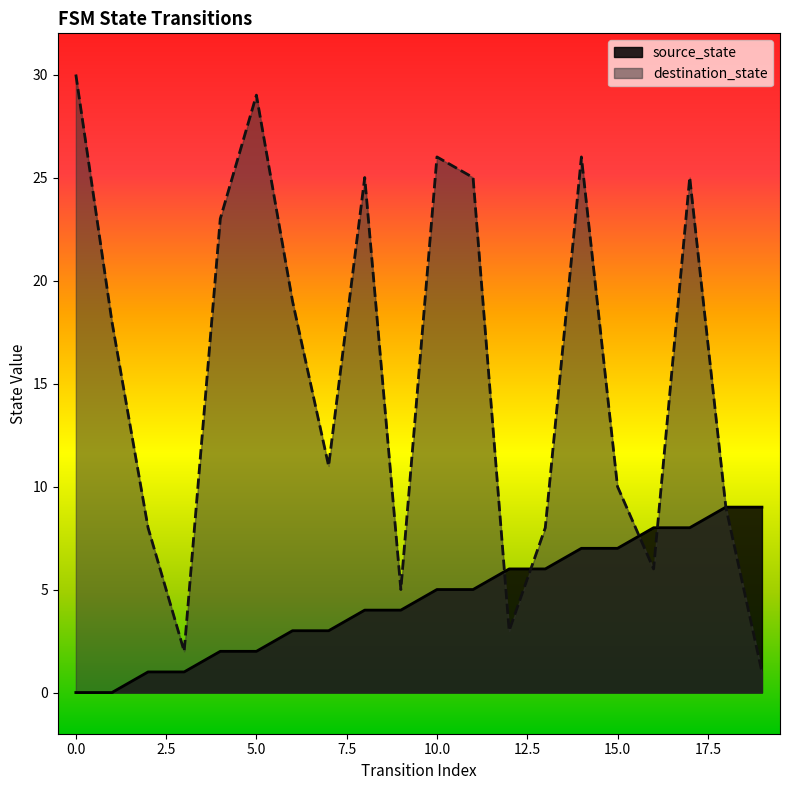

At which label is destination_state closest to 15?

1